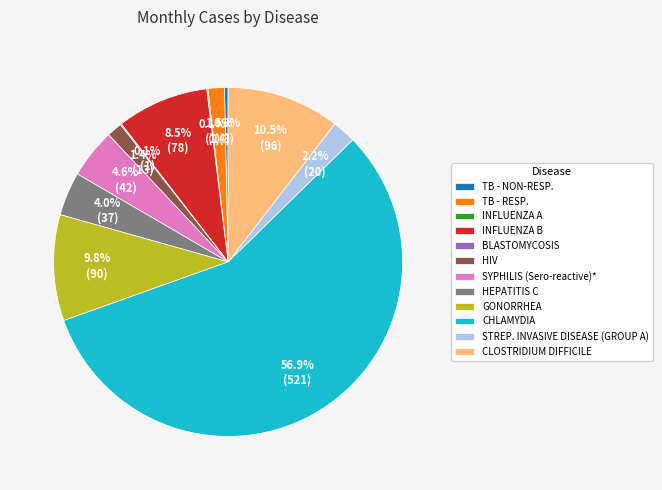

Which slice represents more than half of the pie?

CHLAMYDIA